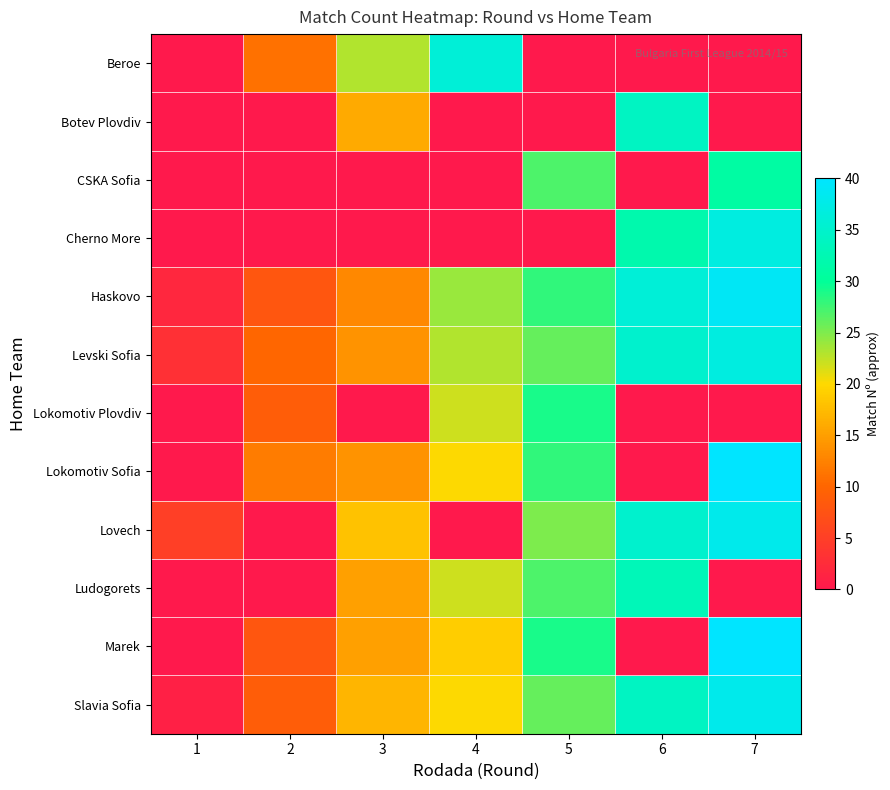

At which category is the sum across all series the highest?

7